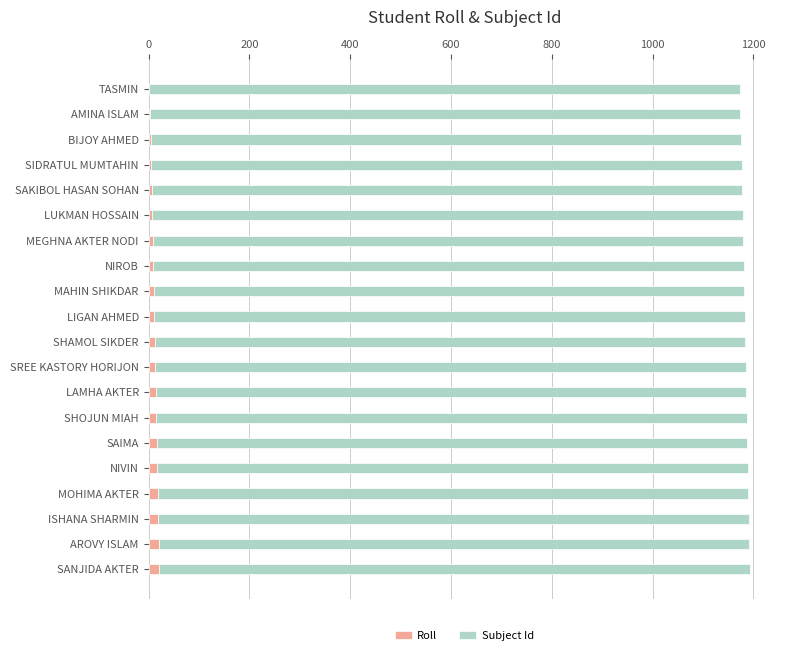

What is the sum of all Roll values?

228